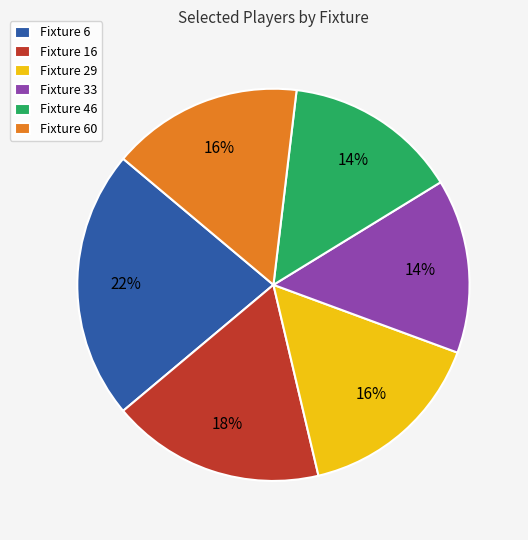

To the nearest percent, what percentage of the pie is Fixture 46?

14%